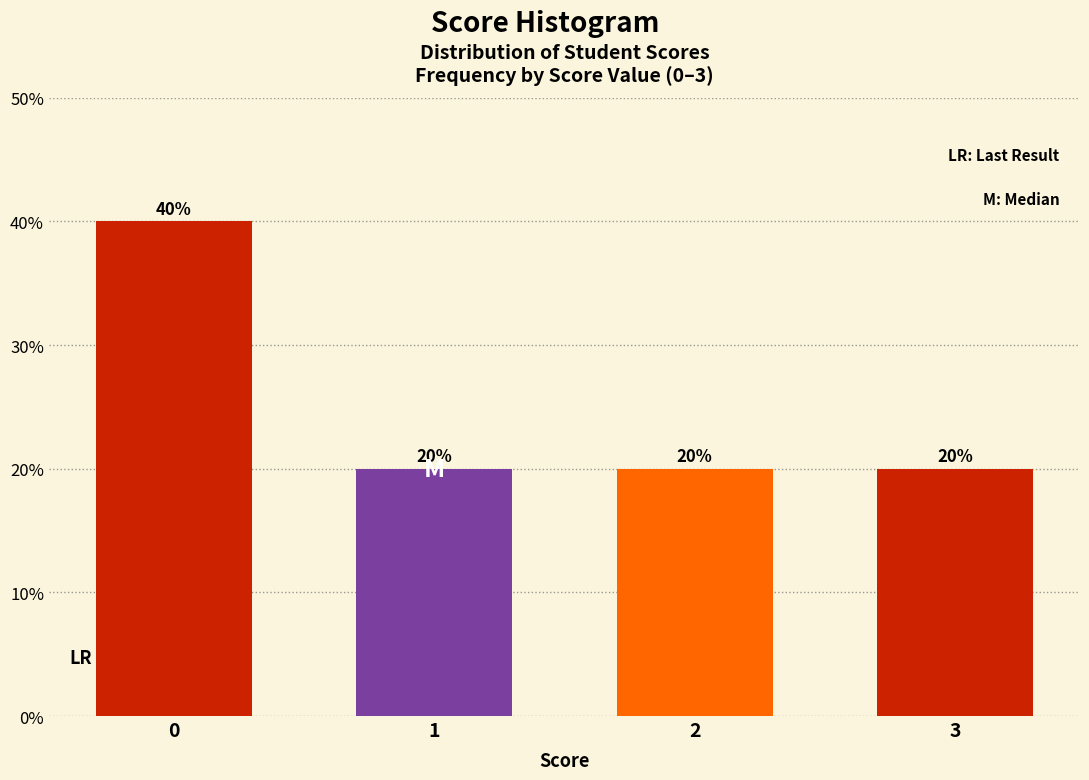

Reading left to right, extract all data points from this chart.

0=40	1=20	2=20	3=20